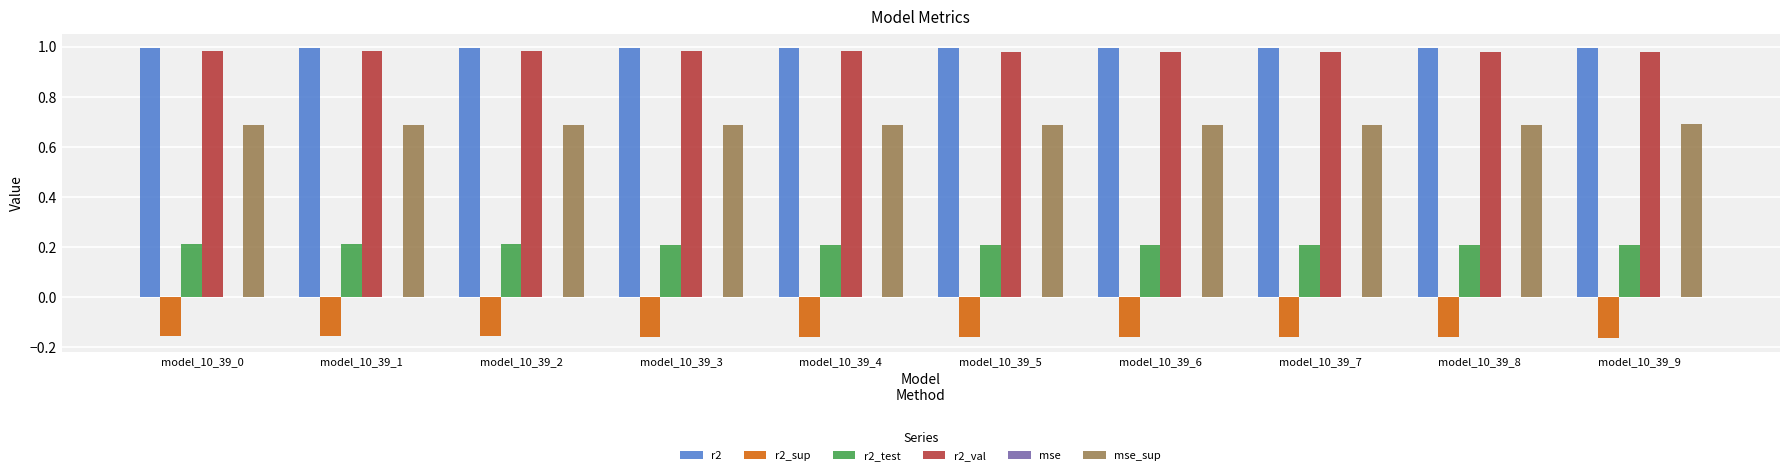

True or false: r2_sup has a value of -0.1 at model_10_39_3.

False